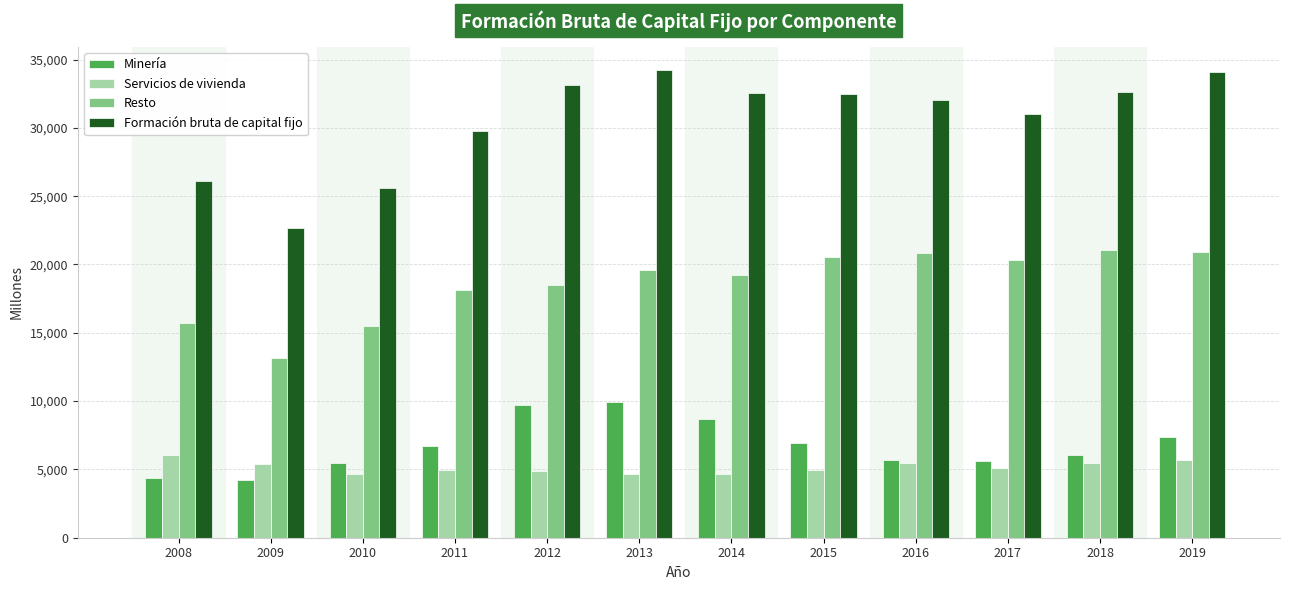

Which series has the largest total across all categories?

Formación bruta de capital fijo